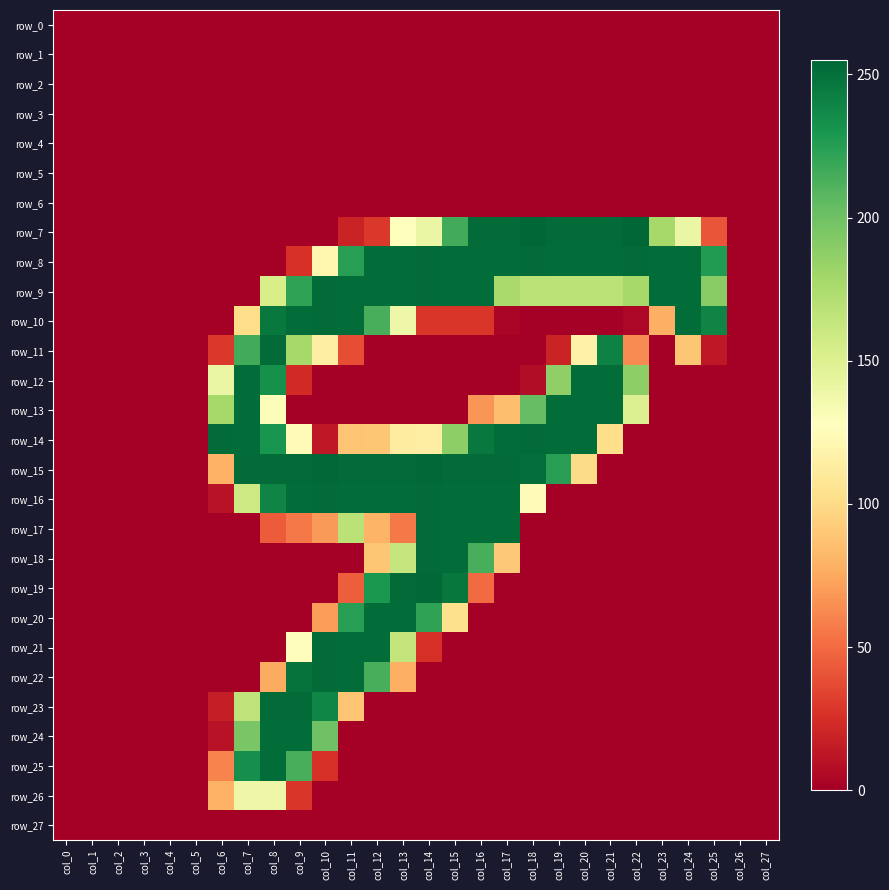

Reading left to right, transcribe all the data shown in this chart.

row_0: col_0=0	col_1=0	col_2=0	col_3=0	col_4=0	col_5=0	col_6=0	col_7=0	col_8=0	col_9=0	col_10=0	col_11=0	col_12=0	col_13=0	col_14=0	col_15=0	col_16=0	col_17=0	col_18=0	col_19=0	col_20=0	col_21=0	col_22=0	col_23=0	col_24=0	col_25=0	col_26=0	col_27=0
row_1: col_0=0	col_1=0	col_2=0	col_3=0	col_4=0	col_5=0	col_6=0	col_7=0	col_8=0	col_9=0	col_10=0	col_11=0	col_12=0	col_13=0	col_14=0	col_15=0	col_16=0	col_17=0	col_18=0	col_19=0	col_20=0	col_21=0	col_22=0	col_23=0	col_24=0	col_25=0	col_26=0	col_27=0
row_2: col_0=0	col_1=0	col_2=0	col_3=0	col_4=0	col_5=0	col_6=0	col_7=0	col_8=0	col_9=0	col_10=0	col_11=0	col_12=0	col_13=0	col_14=0	col_15=0	col_16=0	col_17=0	col_18=0	col_19=0	col_20=0	col_21=0	col_22=0	col_23=0	col_24=0	col_25=0	col_26=0	col_27=0
row_3: col_0=0	col_1=0	col_2=0	col_3=0	col_4=0	col_5=0	col_6=0	col_7=0	col_8=0	col_9=0	col_10=0	col_11=0	col_12=0	col_13=0	col_14=0	col_15=0	col_16=0	col_17=0	col_18=0	col_19=0	col_20=0	col_21=0	col_22=0	col_23=0	col_24=0	col_25=0	col_26=0	col_27=0
row_4: col_0=0	col_1=0	col_2=0	col_3=0	col_4=0	col_5=0	col_6=0	col_7=0	col_8=0	col_9=0	col_10=0	col_11=0	col_12=0	col_13=0	col_14=0	col_15=0	col_16=0	col_17=0	col_18=0	col_19=0	col_20=0	col_21=0	col_22=0	col_23=0	col_24=0	col_25=0	col_26=0	col_27=0
row_5: col_0=0	col_1=0	col_2=0	col_3=0	col_4=0	col_5=0	col_6=0	col_7=0	col_8=0	col_9=0	col_10=0	col_11=0	col_12=0	col_13=0	col_14=0	col_15=0	col_16=0	col_17=0	col_18=0	col_19=0	col_20=0	col_21=0	col_22=0	col_23=0	col_24=0	col_25=0	col_26=0	col_27=0
row_6: col_0=0	col_1=0	col_2=0	col_3=0	col_4=0	col_5=0	col_6=0	col_7=0	col_8=0	col_9=0	col_10=0	col_11=0	col_12=0	col_13=0	col_14=0	col_15=0	col_16=0	col_17=0	col_18=0	col_19=0	col_20=0	col_21=0	col_22=0	col_23=0	col_24=0	col_25=0	col_26=0	col_27=0
row_7: col_0=0	col_1=0	col_2=0	col_3=0	col_4=0	col_5=0	col_6=0	col_7=0	col_8=0	col_9=0	col_10=0	col_11=19	col_12=29	col_13=128	col_14=141	col_15=216	col_16=253	col_17=253	col_18=255	col_19=253	col_20=253	col_21=253	col_22=255	col_23=178	col_24=141	col_25=41	col_26=0	col_27=0
row_8: col_0=0	col_1=0	col_2=0	col_3=0	col_4=0	col_5=0	col_6=0	col_7=0	col_8=0	col_9=26	col_10=120	col_11=225	col_12=252	col_13=252	col_14=253	col_15=252	col_16=252	col_17=252	col_18=253	col_19=252	col_20=252	col_21=252	col_22=253	col_23=252	col_24=252	col_25=227	col_26=0	col_27=0
row_9: col_0=0	col_1=0	col_2=0	col_3=0	col_4=0	col_5=0	col_6=0	col_7=0	col_8=154	col_9=222	col_10=253	col_11=252	col_12=252	col_13=252	col_14=253	col_15=252	col_16=252	col_17=177	col_18=168	col_19=168	col_20=168	col_21=168	col_22=178	col_23=252	col_24=252	col_25=190	col_26=0	col_27=0
row_10: col_0=0	col_1=0	col_2=0	col_3=0	col_4=0	col_5=0	col_6=0	col_7=101	col_8=246	col_9=252	col_10=253	col_11=252	col_12=214	col_13=139	col_14=28	col_15=28	col_16=28	col_17=3	col_18=0	col_19=0	col_20=0	col_21=0	col_22=4	col_23=78	col_24=252	col_25=240	col_26=0	col_27=0
row_11: col_0=0	col_1=0	col_2=0	col_3=0	col_4=0	col_5=0	col_6=29	col_7=216	col_8=253	col_9=178	col_10=114	col_11=38	col_12=0	col_13=0	col_14=0	col_15=0	col_16=0	col_17=0	col_18=0	col_19=19	col_20=117	col_21=241	col_22=63	col_23=0	col_24=89	col_25=13	col_26=0	col_27=0
row_12: col_0=0	col_1=0	col_2=0	col_3=0	col_4=0	col_5=0	col_6=141	col_7=252	col_8=233	col_9=22	col_10=0	col_11=0	col_12=0	col_13=0	col_14=0	col_15=0	col_16=0	col_17=0	col_18=7	col_19=187	col_20=252	col_21=252	col_22=188	col_23=0	col_24=0	col_25=0	col_26=0	col_27=0
row_13: col_0=0	col_1=0	col_2=0	col_3=0	col_4=0	col_5=0	col_6=178	col_7=252	col_8=130	col_9=0	col_10=0	col_11=0	col_12=0	col_13=0	col_14=0	col_15=0	col_16=67	col_17=85	col_18=204	col_19=252	col_20=252	col_21=252	col_22=150	col_23=0	col_24=0	col_25=0	col_26=0	col_27=0
row_14: col_0=0	col_1=0	col_2=0	col_3=0	col_4=0	col_5=0	col_6=253	col_7=252	col_8=231	col_9=125	col_10=13	col_11=88	col_12=89	col_13=113	col_14=114	col_15=188	col_16=246	col_17=252	col_18=253	col_19=252	col_20=252	col_21=102	col_22=0	col_23=0	col_24=0	col_25=0	col_26=0	col_27=0
row_15: col_0=0	col_1=0	col_2=0	col_3=0	col_4=0	col_5=0	col_6=79	col_7=253	col_8=253	col_9=253	col_10=254	col_11=253	col_12=253	col_13=253	col_14=254	col_15=253	col_16=253	col_17=253	col_18=251	col_19=225	col_20=100	col_21=0	col_22=0	col_23=0	col_24=0	col_25=0	col_26=0	col_27=0
row_16: col_0=0	col_1=0	col_2=0	col_3=0	col_4=0	col_5=0	col_6=10	col_7=159	col_8=240	col_9=252	col_10=253	col_11=252	col_12=252	col_13=252	col_14=253	col_15=252	col_16=252	col_17=252	col_18=125	col_19=0	col_20=0	col_21=0	col_22=0	col_23=0	col_24=0	col_25=0	col_26=0	col_27=0
row_17: col_0=0	col_1=0	col_2=0	col_3=0	col_4=0	col_5=0	col_6=0	col_7=0	col_8=44	col_9=56	col_10=69	col_11=168	col_12=80	col_13=56	col_14=253	col_15=252	col_16=252	col_17=252	col_18=0	col_19=0	col_20=0	col_21=0	col_22=0	col_23=0	col_24=0	col_25=0	col_26=0	col_27=0
row_18: col_0=0	col_1=0	col_2=0	col_3=0	col_4=0	col_5=0	col_6=0	col_7=0	col_8=0	col_9=0	col_10=0	col_11=0	col_12=89	col_13=163	col_14=253	col_15=252	col_16=214	col_17=90	col_18=0	col_19=0	col_20=0	col_21=0	col_22=0	col_23=0	col_24=0	col_25=0	col_26=0	col_27=0
row_19: col_0=0	col_1=0	col_2=0	col_3=0	col_4=0	col_5=0	col_6=0	col_7=0	col_8=0	col_9=0	col_10=0	col_11=45	col_12=229	col_13=253	col_14=254	col_15=247	col_16=50	col_17=0	col_18=0	col_19=0	col_20=0	col_21=0	col_22=0	col_23=0	col_24=0	col_25=0	col_26=0	col_27=0
row_20: col_0=0	col_1=0	col_2=0	col_3=0	col_4=0	col_5=0	col_6=0	col_7=0	col_8=0	col_9=0	col_10=70	col_11=225	col_12=252	col_13=252	col_14=222	col_15=103	col_16=0	col_17=0	col_18=0	col_19=0	col_20=0	col_21=0	col_22=0	col_23=0	col_24=0	col_25=0	col_26=0	col_27=0
row_21: col_0=0	col_1=0	col_2=0	col_3=0	col_4=0	col_5=0	col_6=0	col_7=0	col_8=0	col_9=126	col_10=253	col_11=252	col_12=252	col_13=164	col_14=25	col_15=0	col_16=0	col_17=0	col_18=0	col_19=0	col_20=0	col_21=0	col_22=0	col_23=0	col_24=0	col_25=0	col_26=0	col_27=0
row_22: col_0=0	col_1=0	col_2=0	col_3=0	col_4=0	col_5=0	col_6=0	col_7=0	col_8=76	col_9=249	col_10=253	col_11=252	col_12=214	col_13=78	col_14=0	col_15=0	col_16=0	col_17=0	col_18=0	col_19=0	col_20=0	col_21=0	col_22=0	col_23=0	col_24=0	col_25=0	col_26=0	col_27=0
row_23: col_0=0	col_1=0	col_2=0	col_3=0	col_4=0	col_5=0	col_6=16	col_7=166	col_8=253	col_9=253	col_10=239	col_11=88	col_12=0	col_13=0	col_14=0	col_15=0	col_16=0	col_17=0	col_18=0	col_19=0	col_20=0	col_21=0	col_22=0	col_23=0	col_24=0	col_25=0	col_26=0	col_27=0
row_24: col_0=0	col_1=0	col_2=0	col_3=0	col_4=0	col_5=0	col_6=10	col_7=196	col_8=252	col_9=252	col_10=200	col_11=0	col_12=0	col_13=0	col_14=0	col_15=0	col_16=0	col_17=0	col_18=0	col_19=0	col_20=0	col_21=0	col_22=0	col_23=0	col_24=0	col_25=0	col_26=0	col_27=0
row_25: col_0=0	col_1=0	col_2=0	col_3=0	col_4=0	col_5=0	col_6=60	col_7=234	col_8=252	col_9=214	col_10=25	col_11=0	col_12=0	col_13=0	col_14=0	col_15=0	col_16=0	col_17=0	col_18=0	col_19=0	col_20=0	col_21=0	col_22=0	col_23=0	col_24=0	col_25=0	col_26=0	col_27=0
row_26: col_0=0	col_1=0	col_2=0	col_3=0	col_4=0	col_5=0	col_6=79	col_7=139	col_8=139	col_9=28	col_10=0	col_11=0	col_12=0	col_13=0	col_14=0	col_15=0	col_16=0	col_17=0	col_18=0	col_19=0	col_20=0	col_21=0	col_22=0	col_23=0	col_24=0	col_25=0	col_26=0	col_27=0
row_27: col_0=0	col_1=0	col_2=0	col_3=0	col_4=0	col_5=0	col_6=0	col_7=0	col_8=0	col_9=0	col_10=0	col_11=0	col_12=0	col_13=0	col_14=0	col_15=0	col_16=0	col_17=0	col_18=0	col_19=0	col_20=0	col_21=0	col_22=0	col_23=0	col_24=0	col_25=0	col_26=0	col_27=0